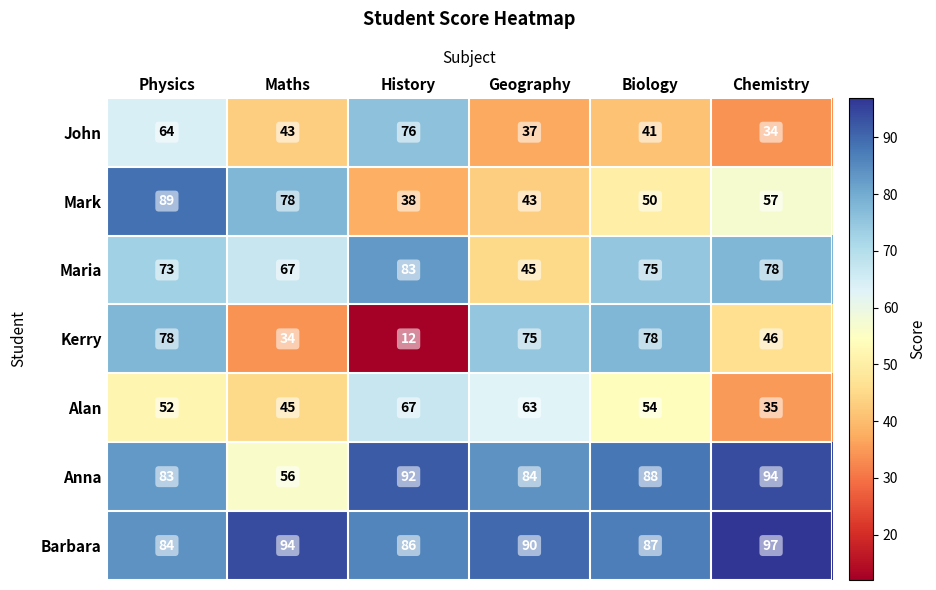

List the series in order of their peak value, lowest first.

Alan, John, Kerry, Maria, Mark, Anna, Barbara